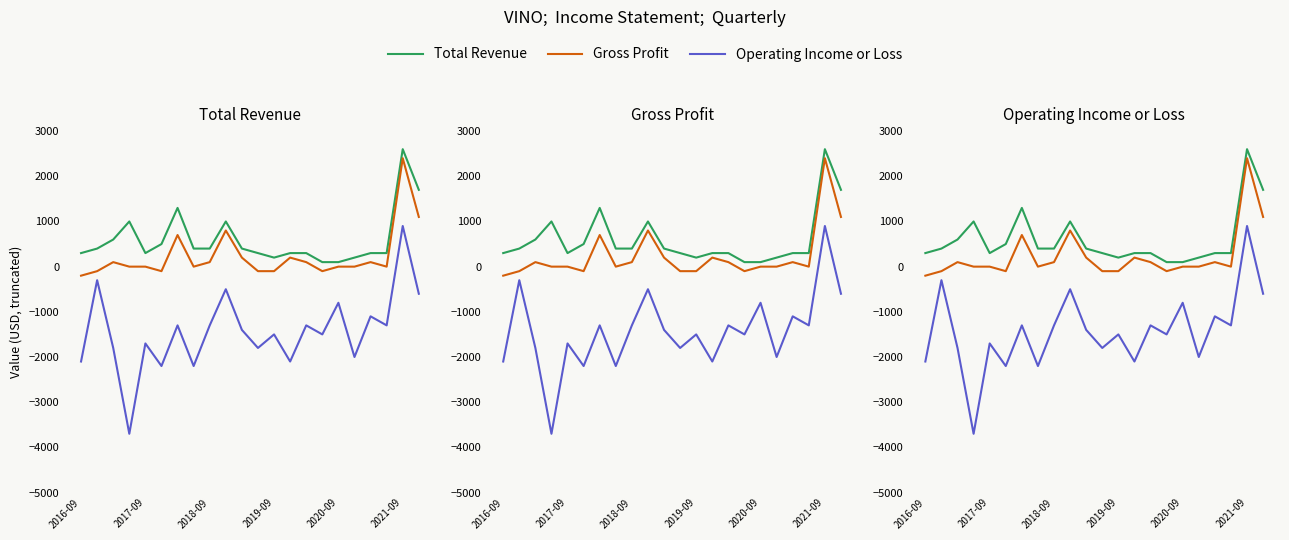

The Total Revenue series shows 141 at 15. True or false?

False